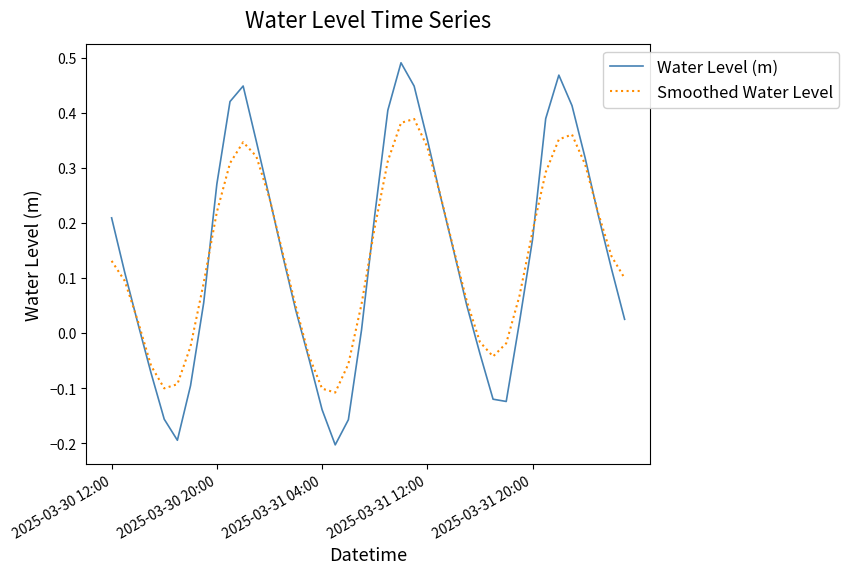

Rank the series by their maximum value, from lowest to highest.

Smoothed Water Level, Water Level (m)